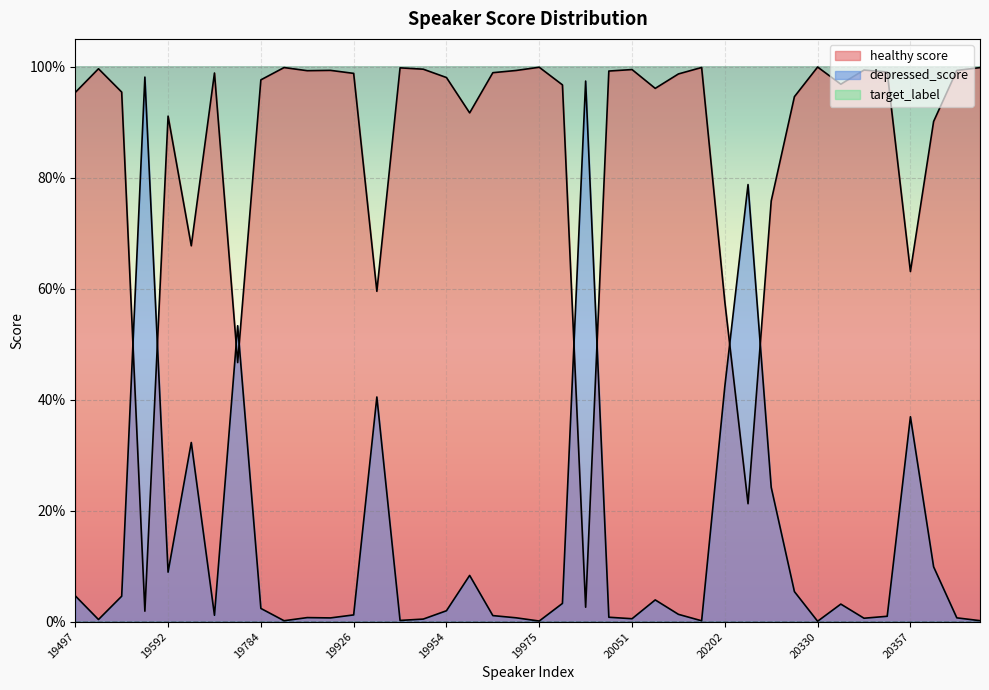

Where is the first local maximum for depressed_score?

19589